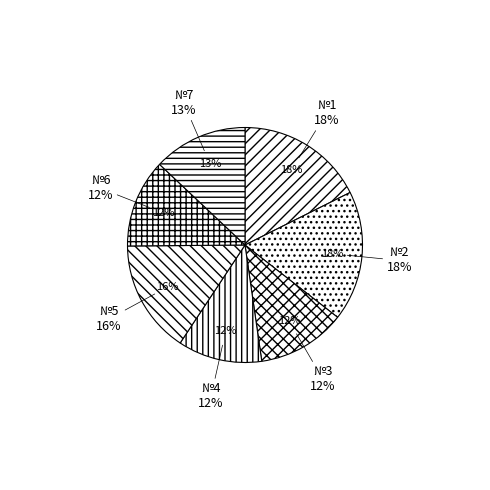

Combined, do №4 and №7 account for over 50%?

No